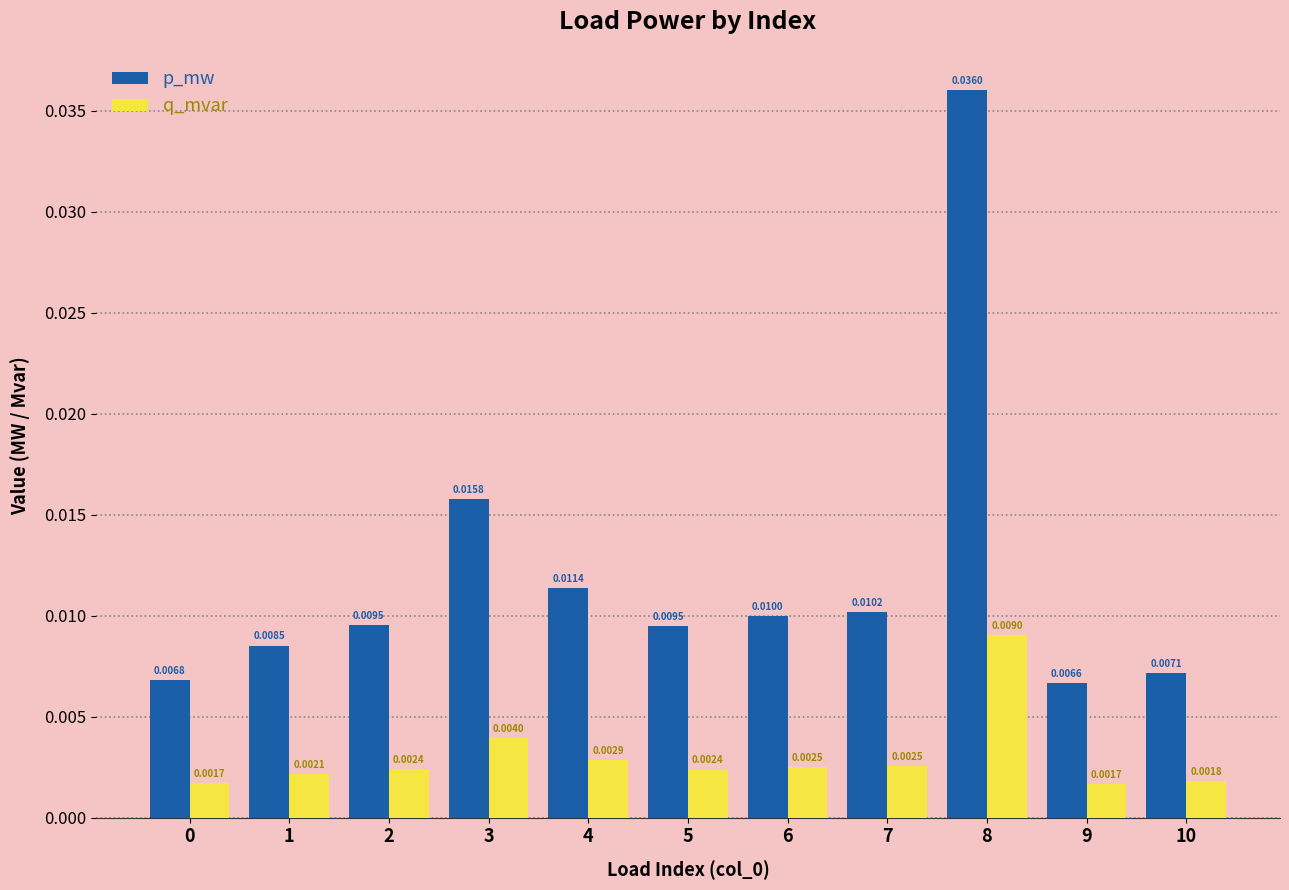

Which series has the widest spread of values?

p_mw